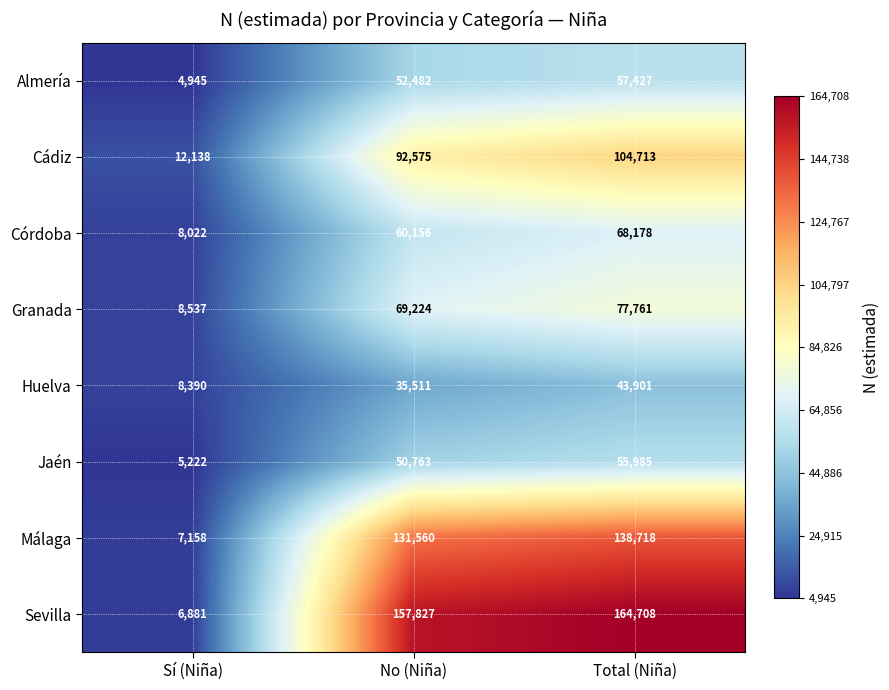

Reading right to left, extract all data points from this chart.

Almería: Total (Niña)=57427	No (Niña)=52482	Sí (Niña)=4945
Cádiz: Total (Niña)=104713	No (Niña)=92575	Sí (Niña)=12138
Córdoba: Total (Niña)=68178	No (Niña)=60156	Sí (Niña)=8022
Granada: Total (Niña)=77761	No (Niña)=69224	Sí (Niña)=8537
Huelva: Total (Niña)=43901	No (Niña)=35511	Sí (Niña)=8390
Jaén: Total (Niña)=55985	No (Niña)=50763	Sí (Niña)=5222
Málaga: Total (Niña)=138718	No (Niña)=131560	Sí (Niña)=7158
Sevilla: Total (Niña)=164708	No (Niña)=157827	Sí (Niña)=6881